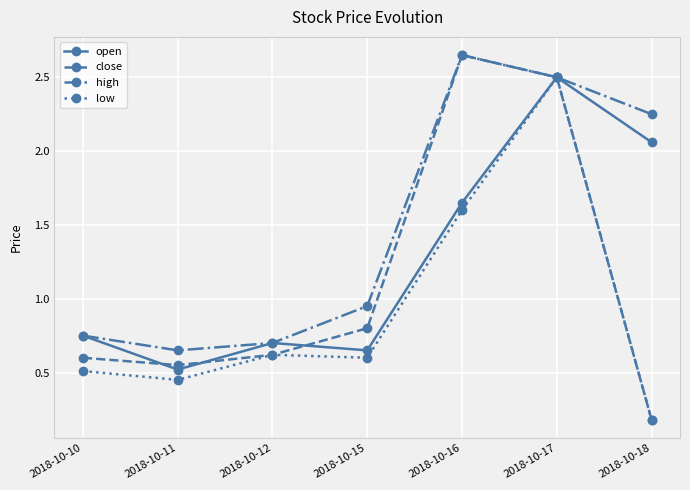

What are all the series names shown in the legend?

open, close, high, low